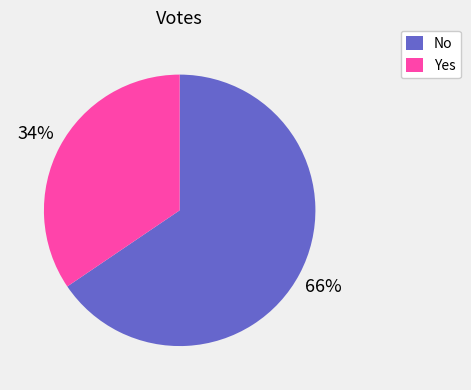

Does No represent more than half of the total?

Yes